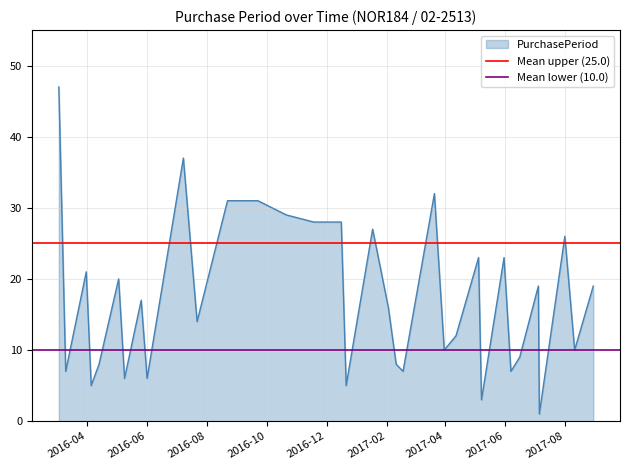

What is the highest value of the PurchasePeriod series?

47